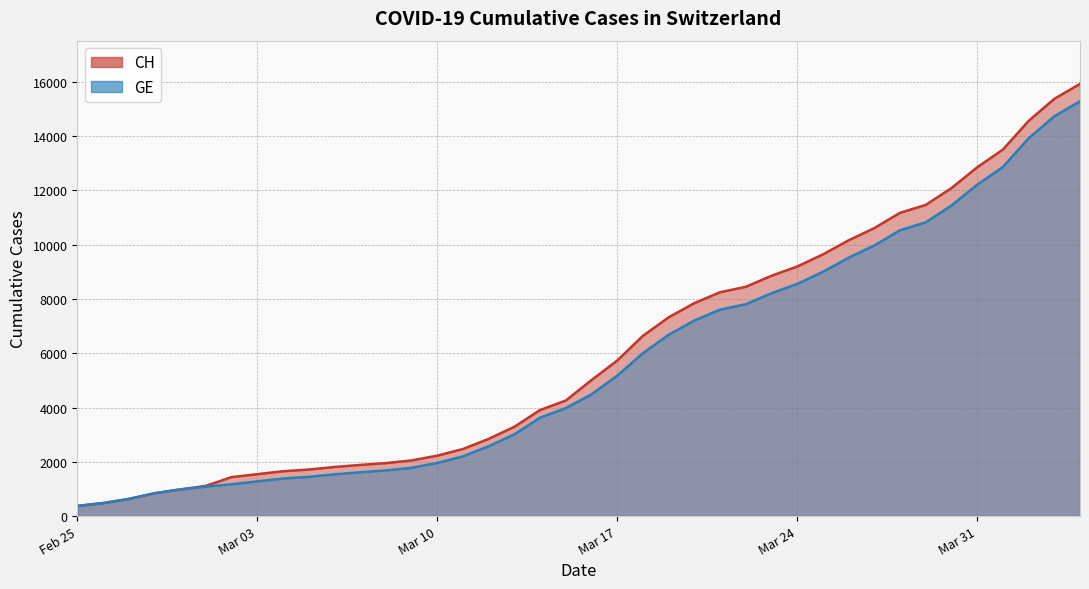

Reading right to left, what are all the values shown in this chart?

CH: 15926	15375	14561	13505	12852	12086	11467	11175	10613	10162	9642	9196	8855	8449	8249	7847	7323	6644	5731	5012	4259	3908	3291	2845	2472	2226	2051	1952	1885	1809	1715	1652	1544	1436	1113	981	840	630	479	375
GE: 15284	14733	13919	12863	12210	11444	10825	10533	9971	9520	9000	8554	8213	7807	7607	7205	6681	6002	5174	4485	3978	3627	3010	2574	2201	1955	1780	1681	1614	1538	1447	1384	1278	1171	1083	981	840	630	479	375